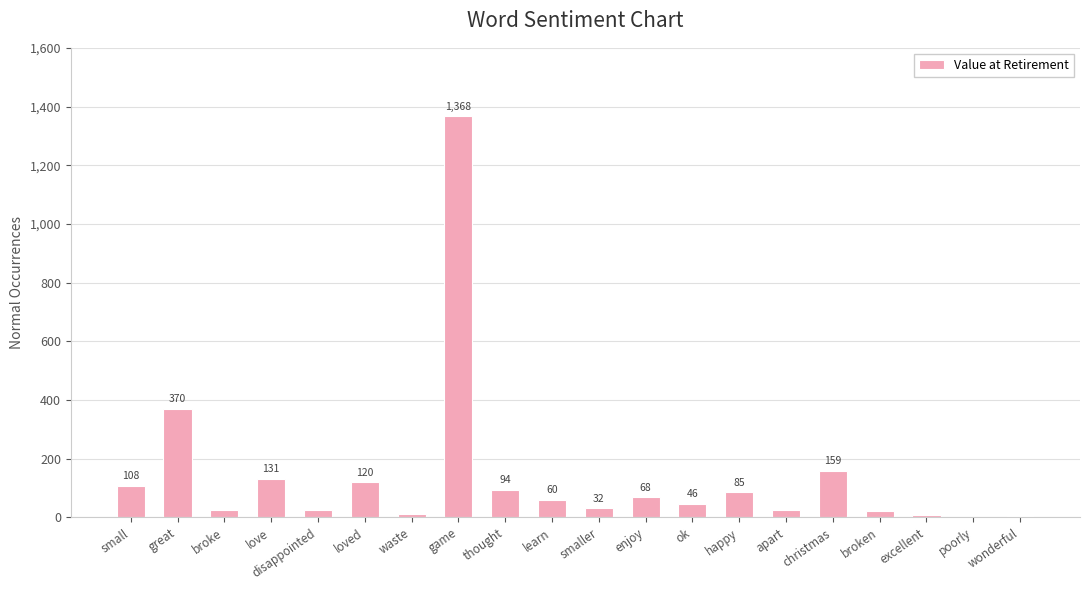

Approximately how many times larger is the value at ok compared to loved?

0.4